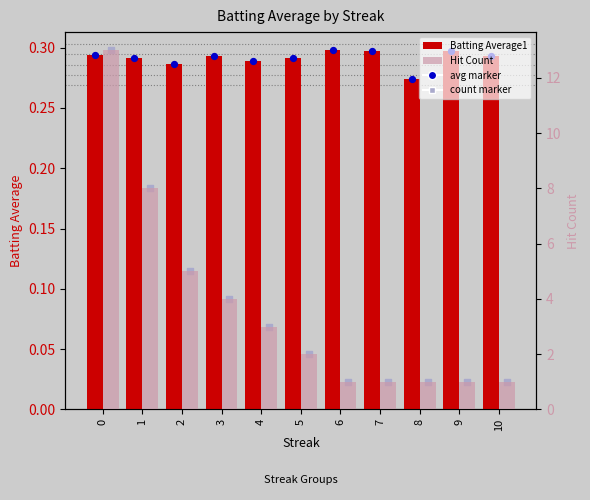

What are all the series names shown in the legend?

Batting Average1, Hit Count